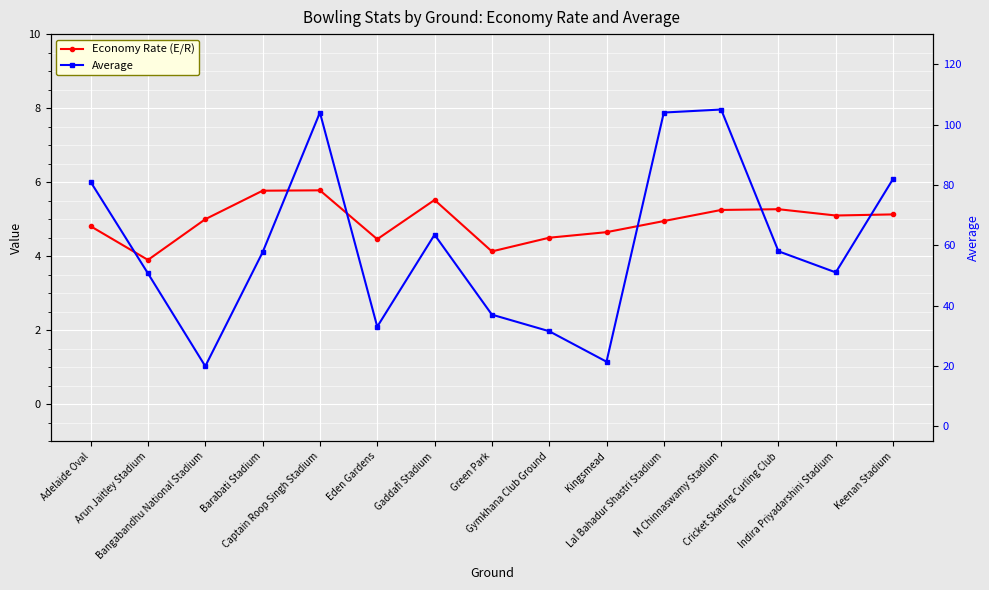

What is the label of the 15th point from the left?

Keenan Stadium